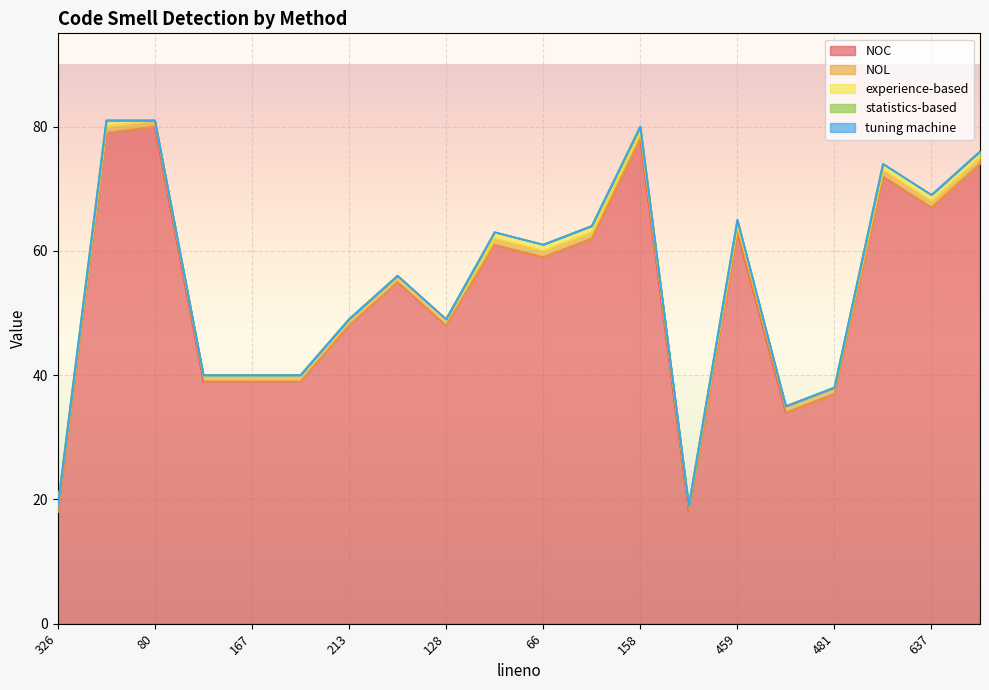

Which series has the largest total across all categories?

NOC